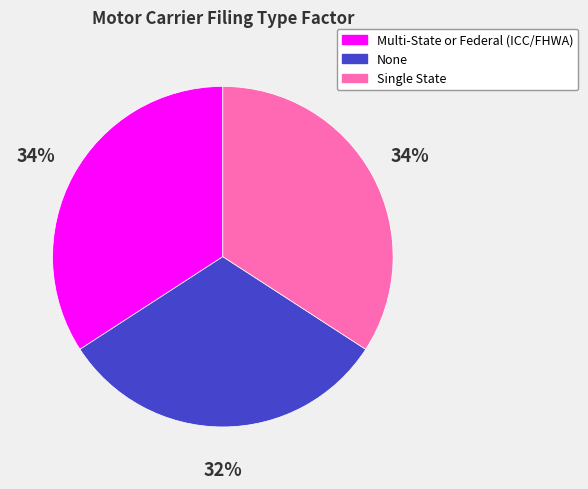

Does None account for over 50% of the chart?

No